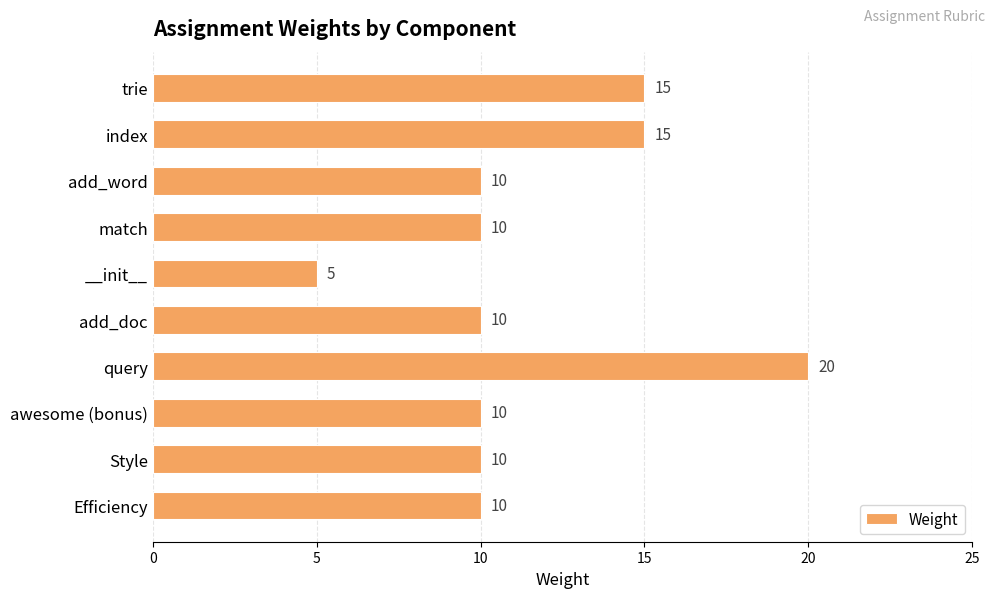

How many values are between 10 and 15?

8